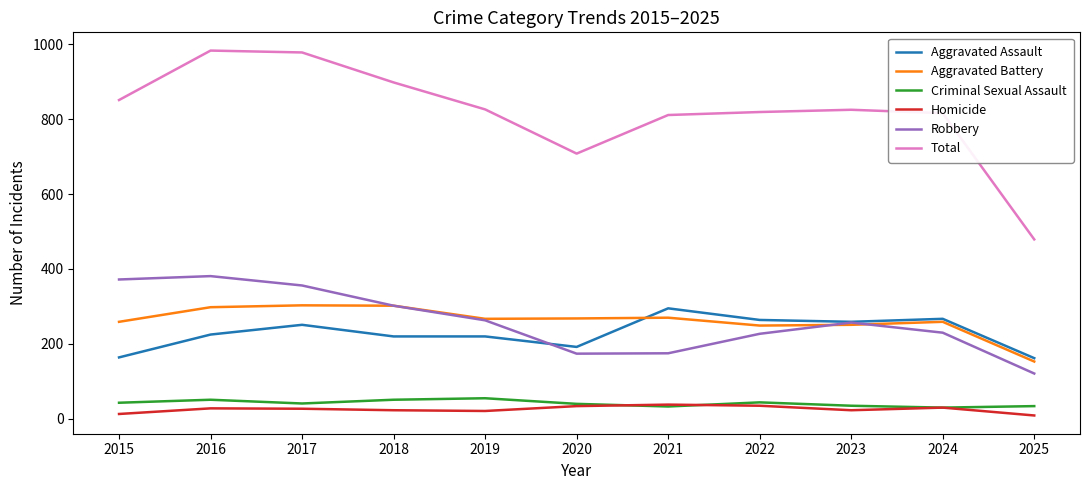

What is the maximum value shown in the chart?

983